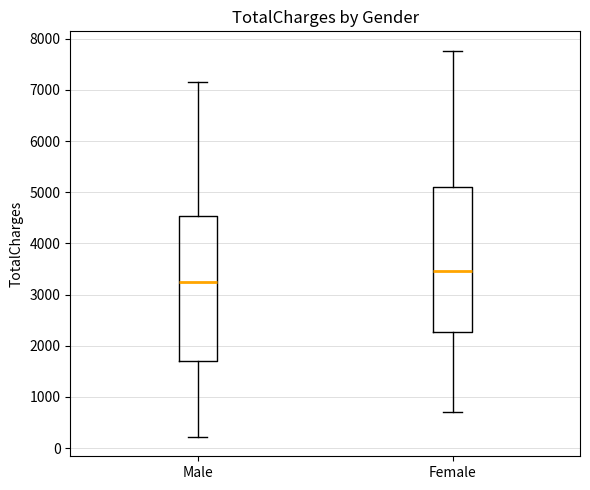

Where is the upper edge of the box for Female on the y-axis? The values are not printed on the chart, so give them approximately, as read against the axis.

5100